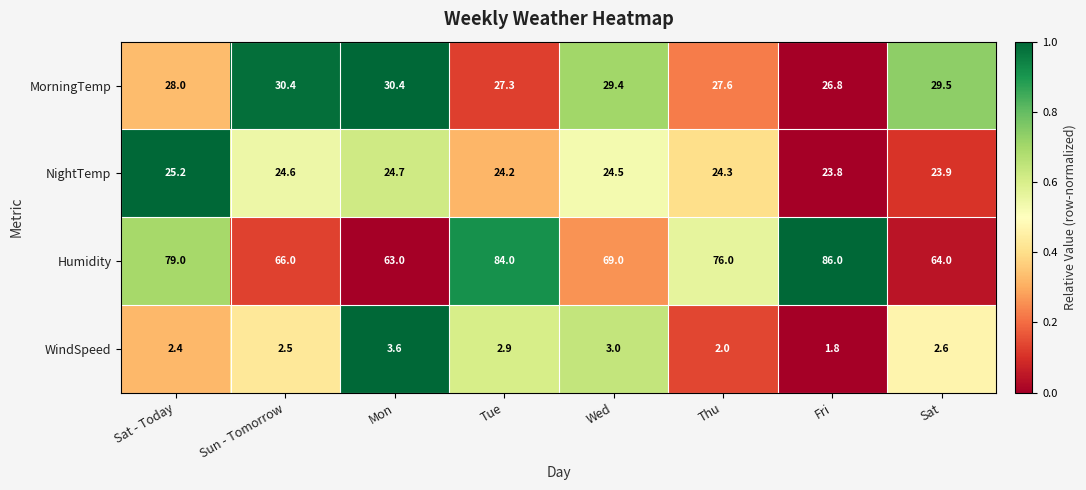

Which category has the lowest value in the Humidity series?

Mon